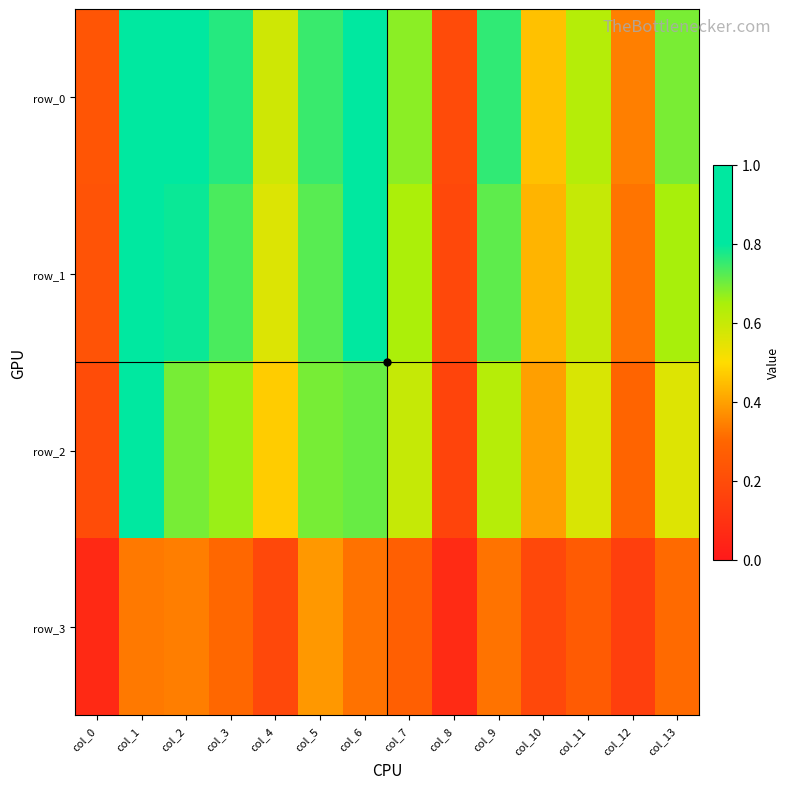

List the labels in order of row_2 value, largest first.

col_1, col_6, col_5, col_2, col_3, col_9, col_7, col_11, col_13, col_4, col_10, col_12, col_0, col_8